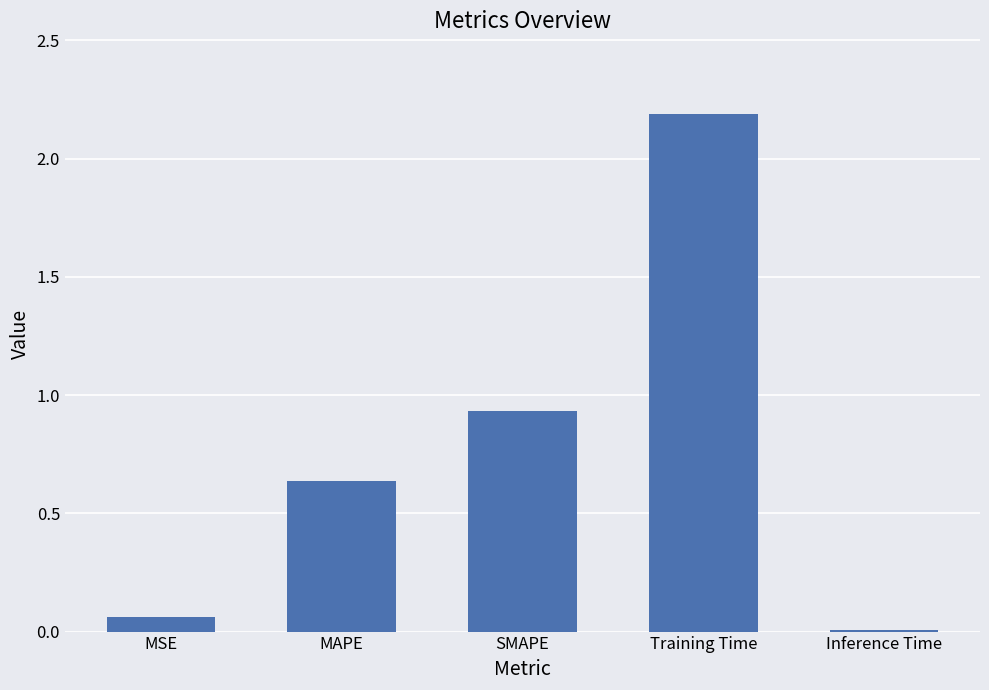

The value at MAPE is 0.9. True or false?

False